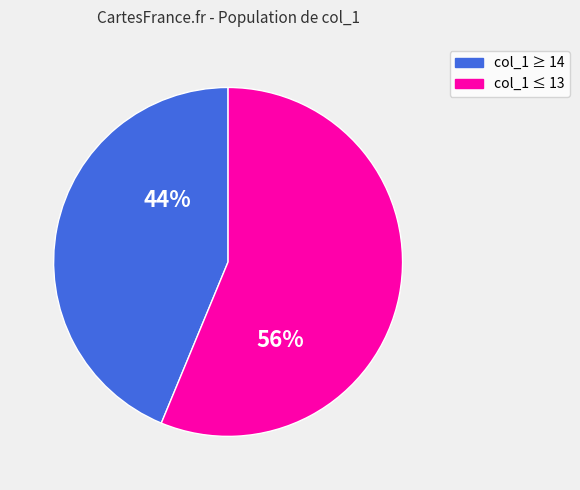

Is there any slice that represents more than half of the pie?

Yes